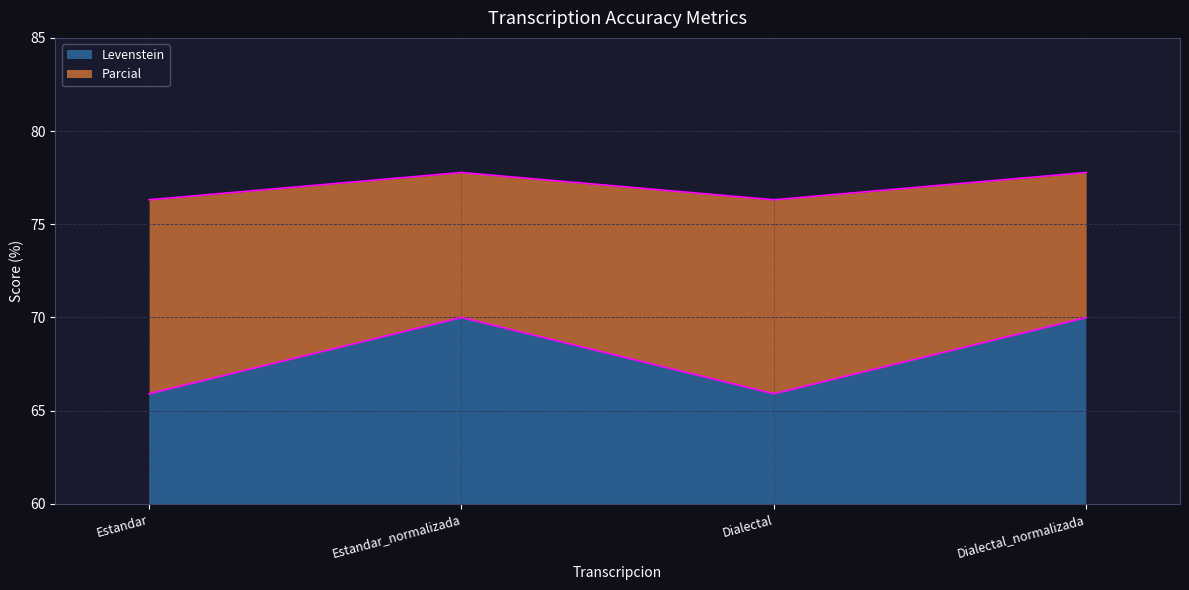

Is the value of Parcial at Estandar greater than the value of Levenstein at Dialectal?

Yes